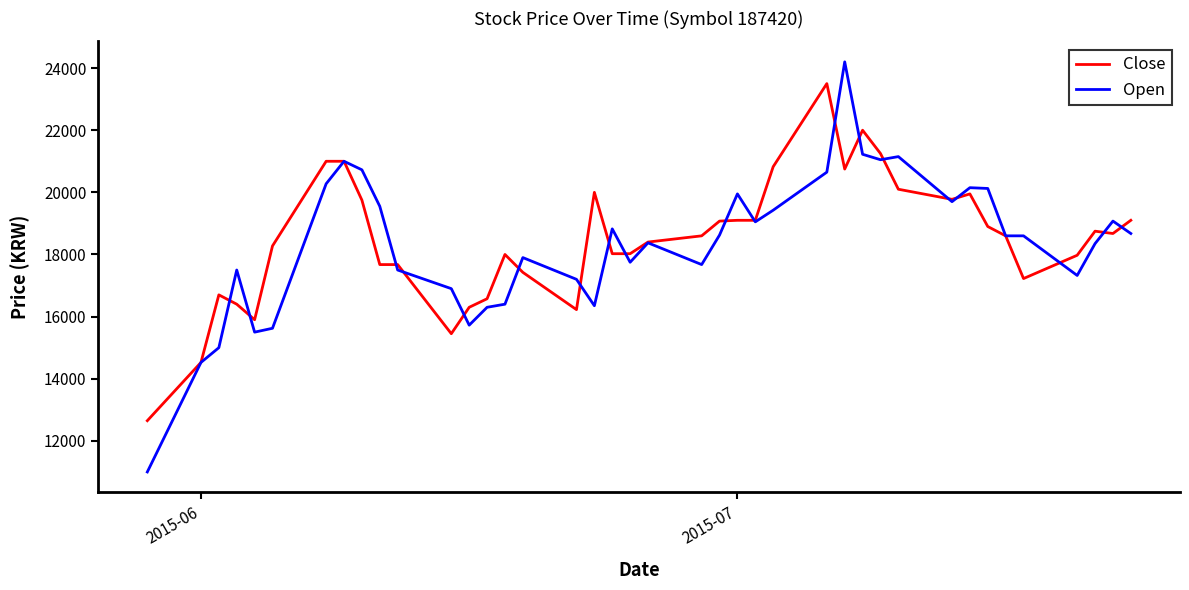

What is the maximum value shown in the chart?

24200